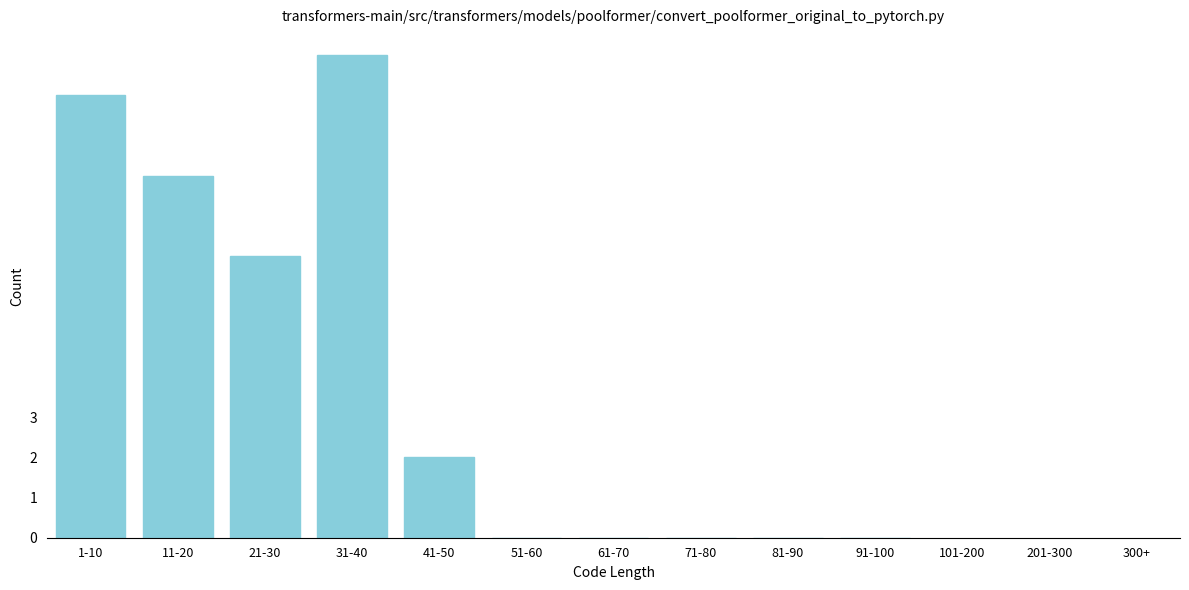

Reading right to left, what are all the values shown in this chart?

91-100=0	81-90=0	71-80=0	61-70=0	51-60=0	41-50=2	31-40=12	21-30=7	11-20=9	1-10=11